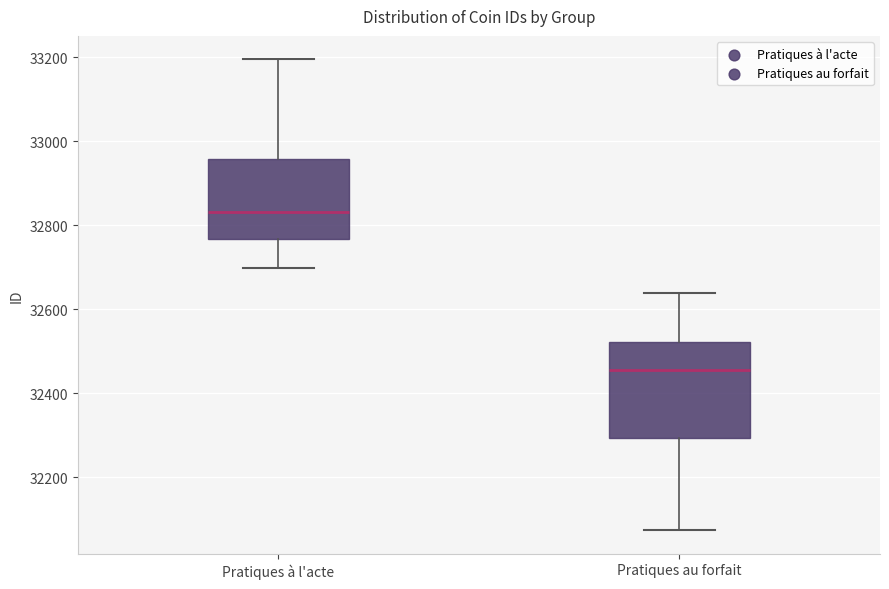

Reading left to right, read every box against the y-axis: the position of its median line, the range the box covers, and the ends of its whiskers. The values are not printed on the chart, so give them approximately, as read against the axis.

Pratiques à l'acte: median 32840, box 32760 to 32960, whiskers 32700 to 33200
Pratiques au forfait: median 32460, box 32300 to 32520, whiskers 32080 to 32640